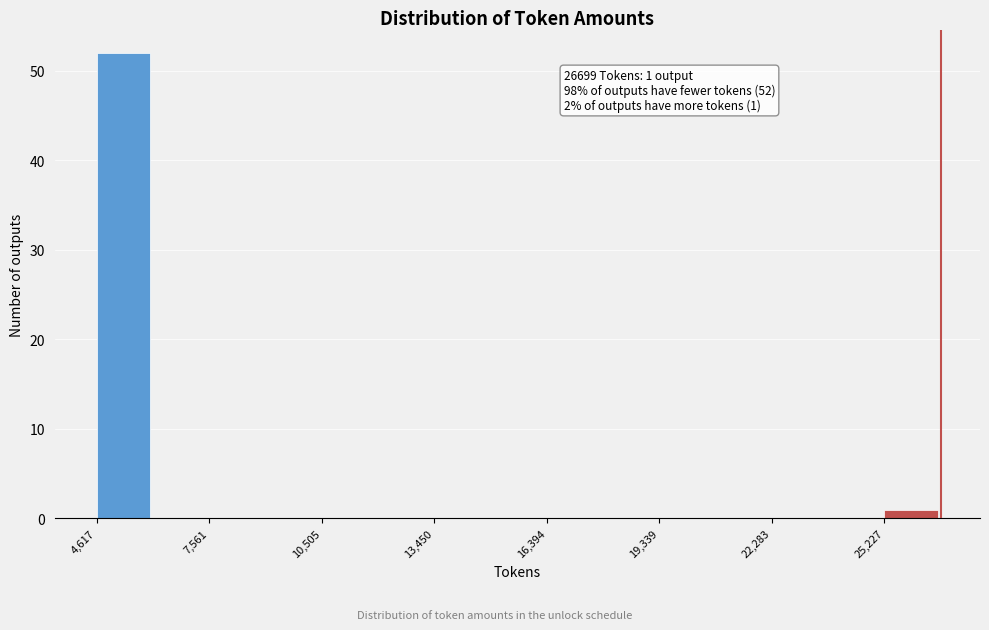

Read against the x-axis, roughly where is the centre of the tallest bar?

5500